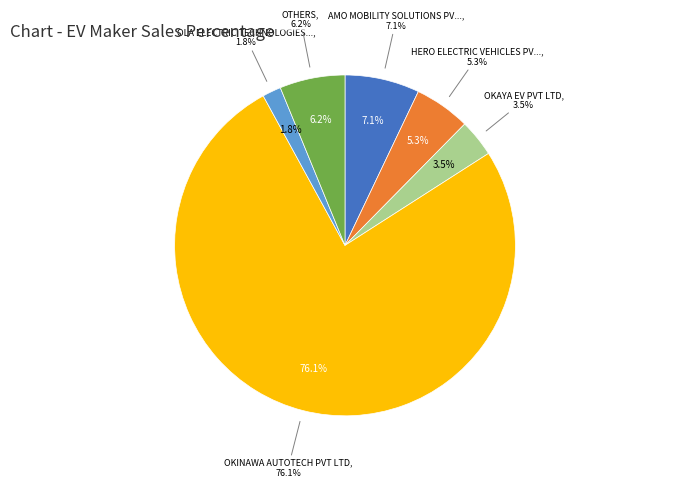

Is it true that OLA ELECTRIC TECHNOLOGIES PVT LTD is 1% of the pie?

False